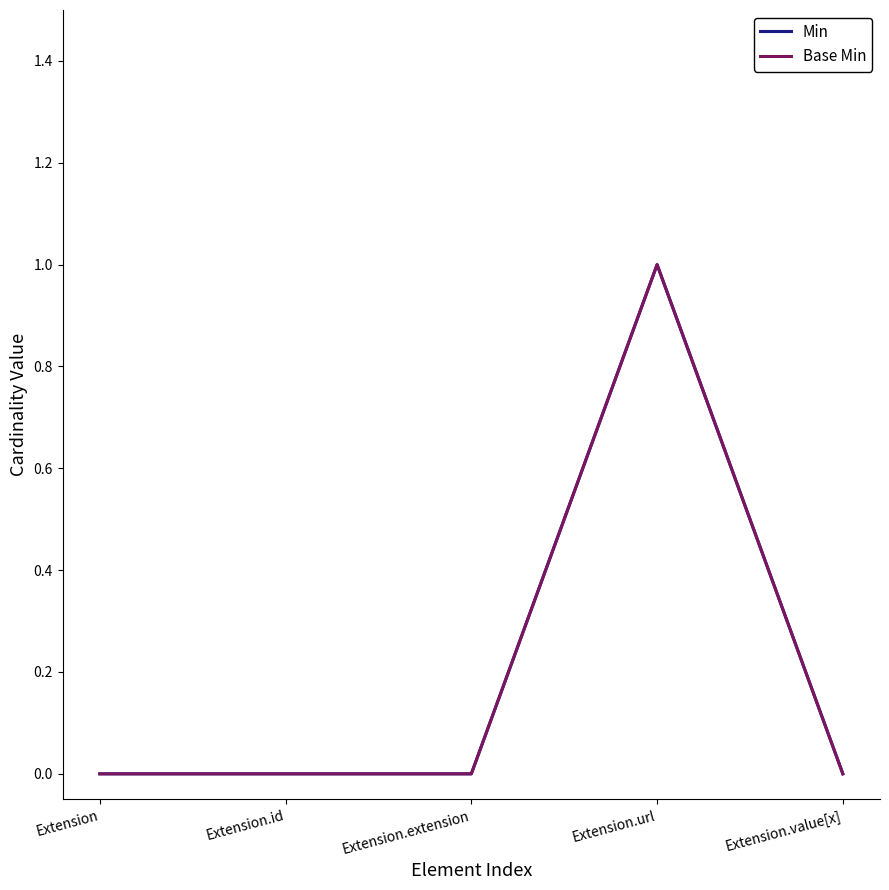

Is this an area chart (filled region under the line)?

No